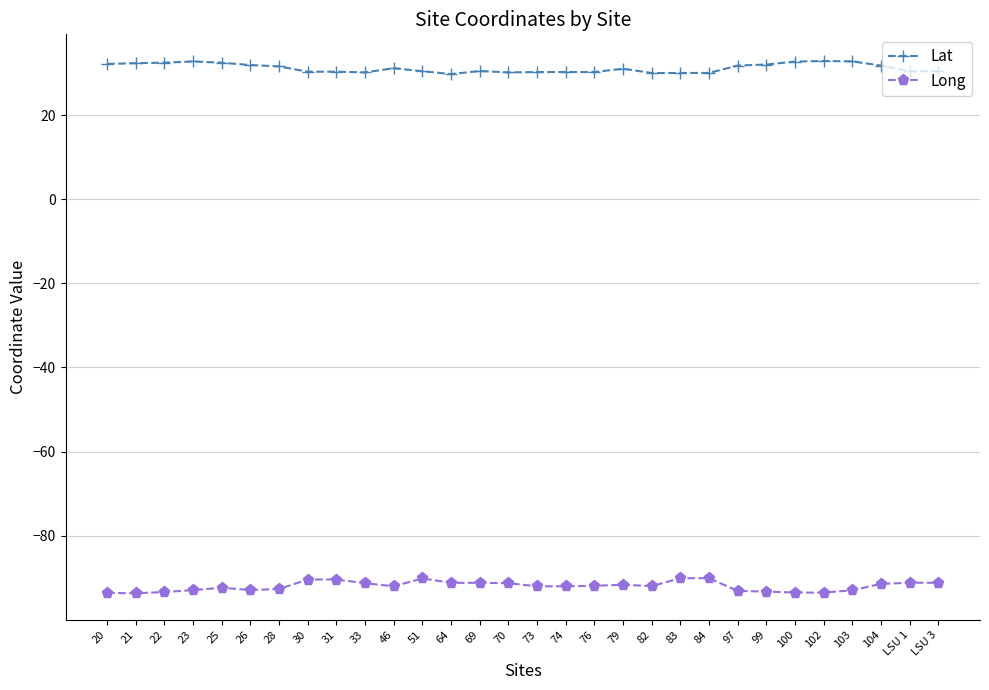

What is the difference between the highest and lowest values at 21?

126.0